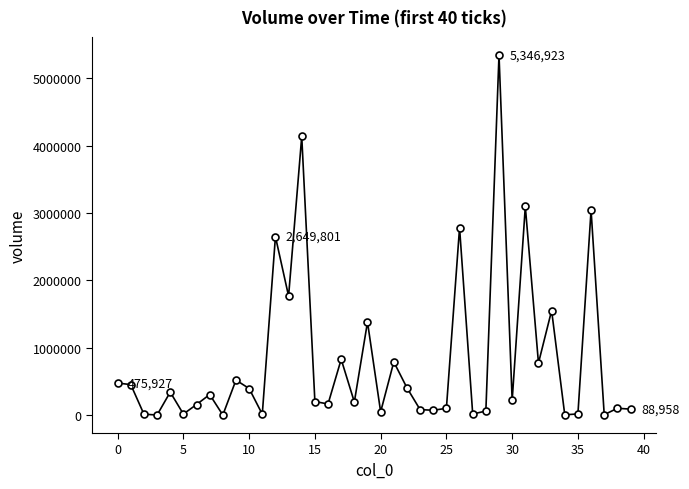

True or false: the data has more than 2 interior local peaks.

True